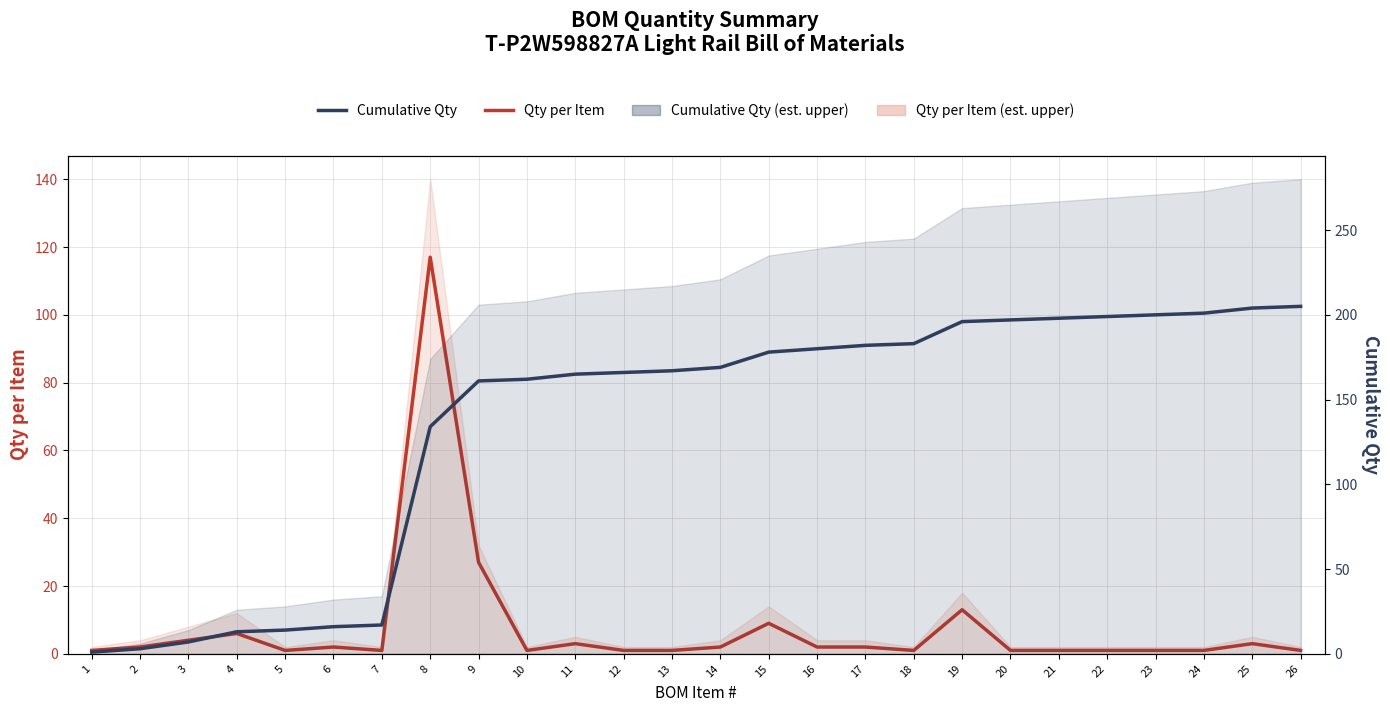

What is the value of the Cumulative Qty point at the 21st from the left?

198